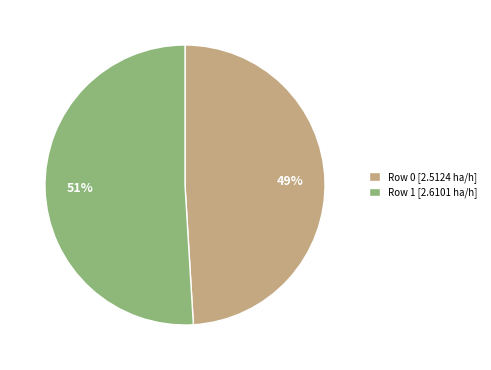

Is the sum of Row 1 and Row 0 greater than half?

Yes